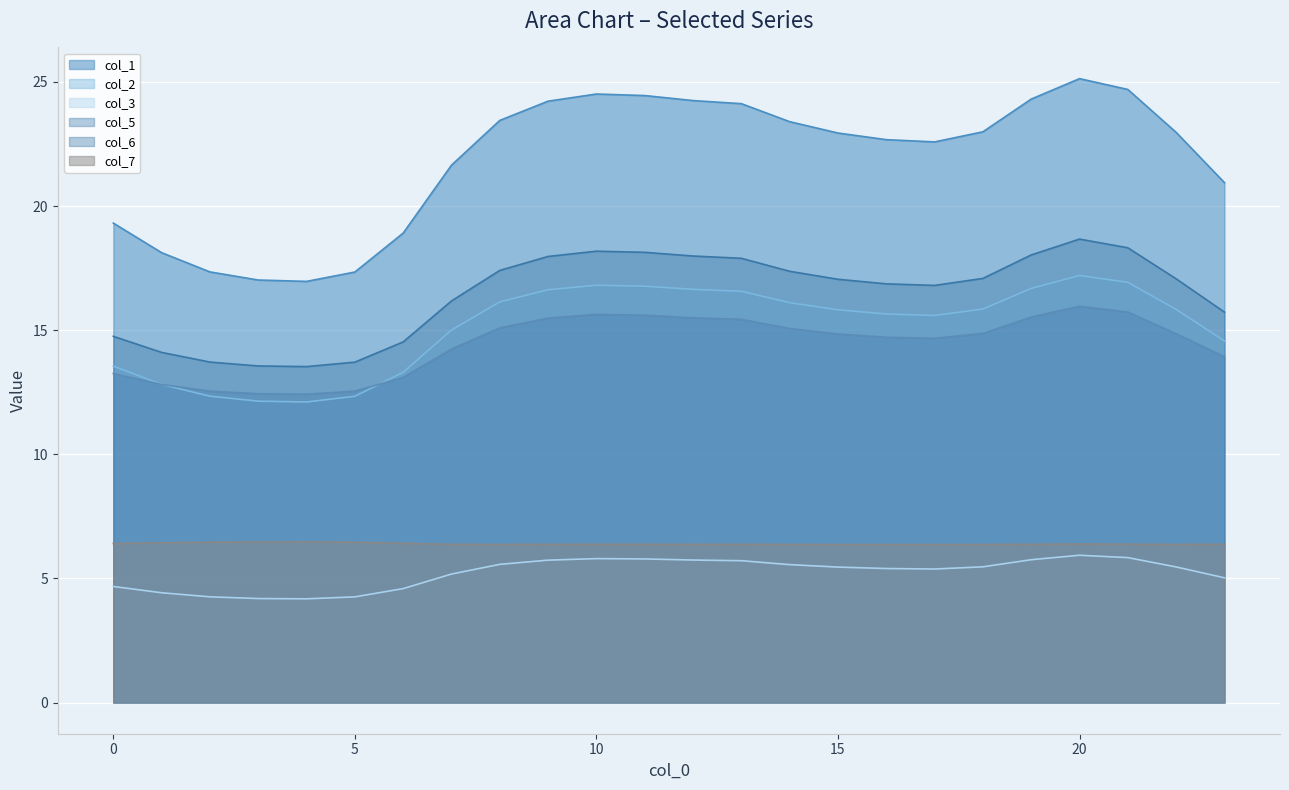

Between 11 and 17, which is larger?

11